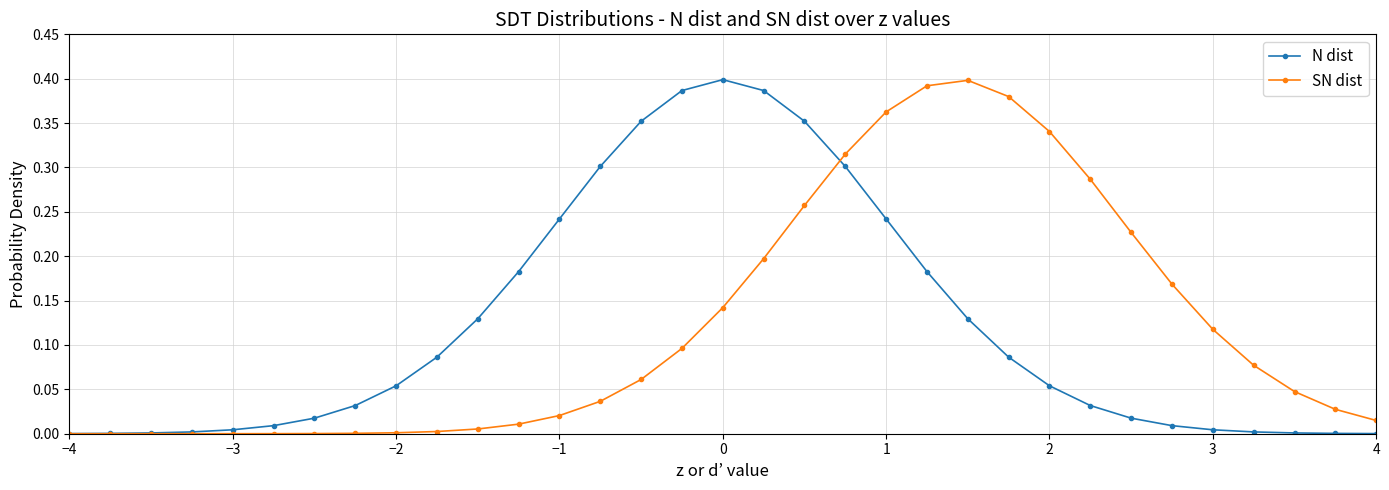

Which series has the largest total across all categories?

N dist